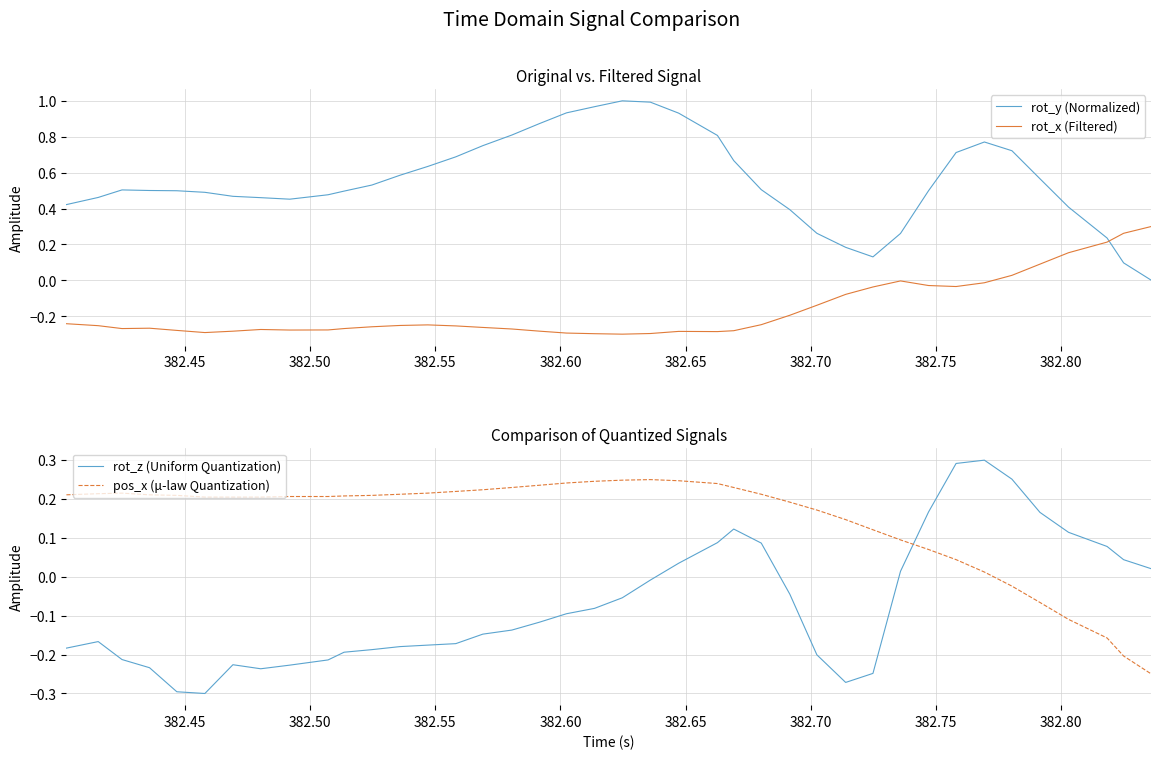

How many intersections are there between pos_x (μ-law Quantization) and rot_z (Uniform Quantization)?

1